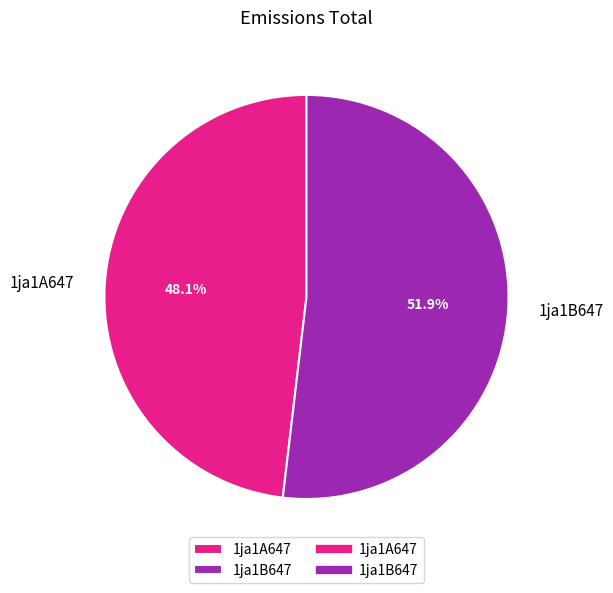

Between 1ja1A647 and 1ja1B647, which is larger?

1ja1B647